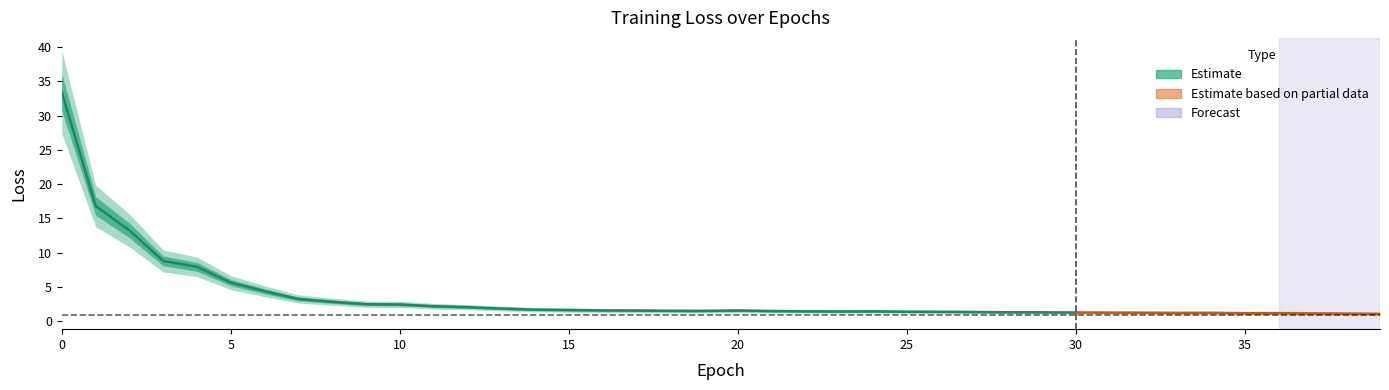

What is the difference between the second highest and second lowest values?

15.7